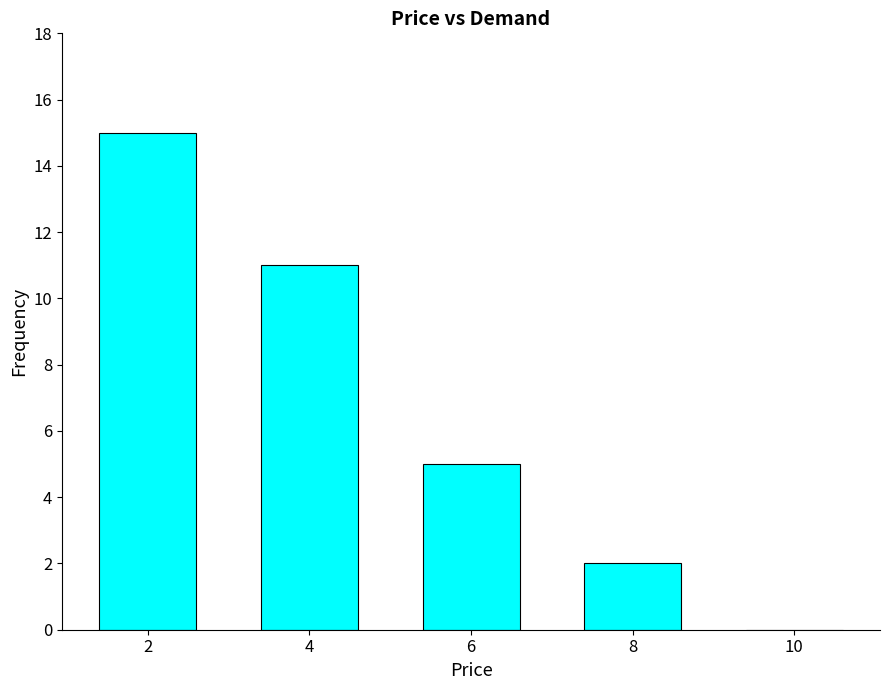

What is the sum of all values?

33